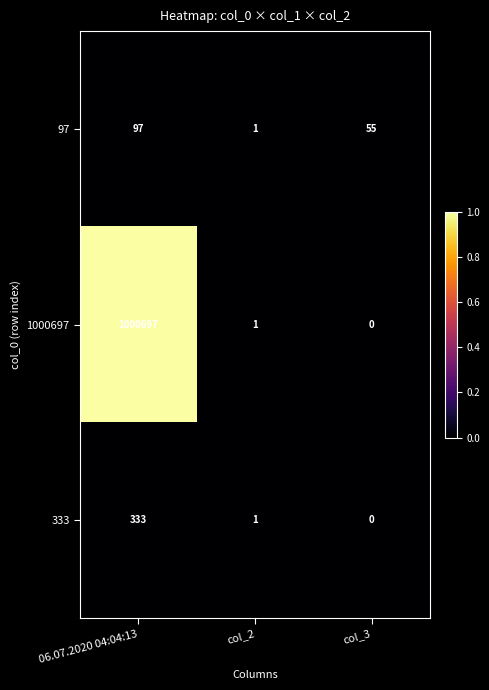

Which series has the largest range (max minus min)?

1000697